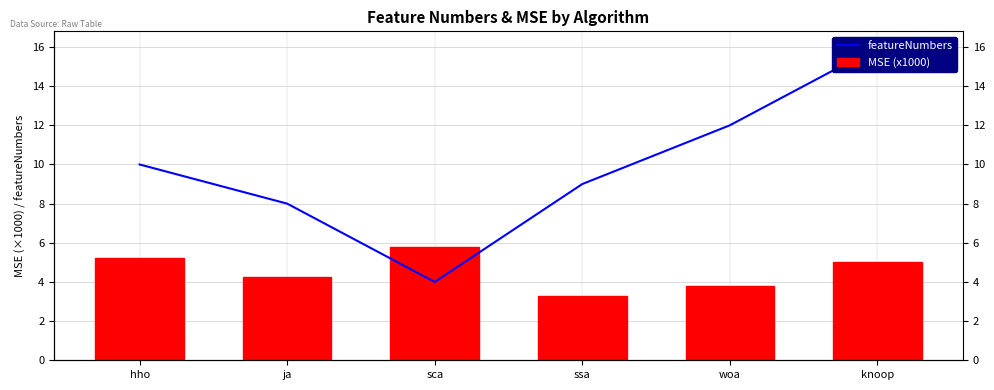

How many data points does each series have?

6